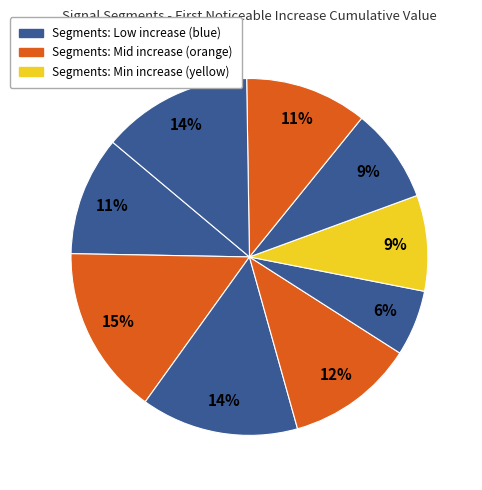

Count the number of slices in the pie.

9